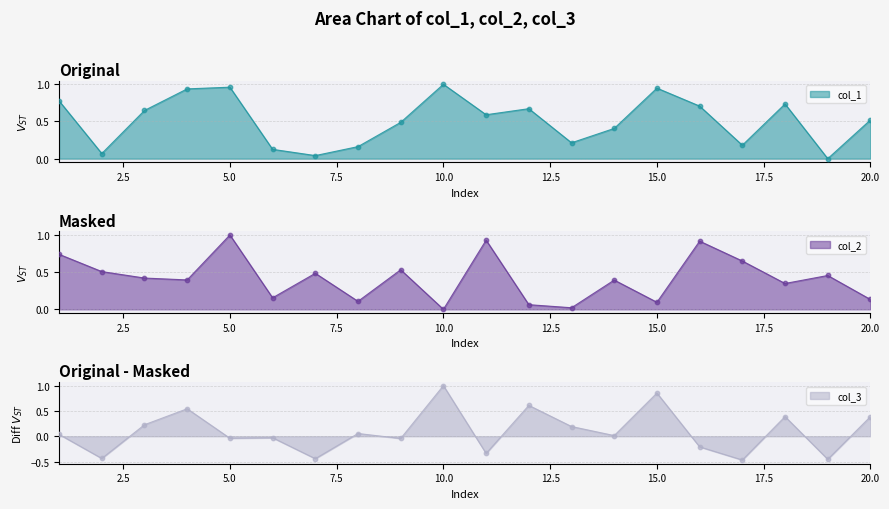

Which category has the highest value in the col_1 series?

10.0